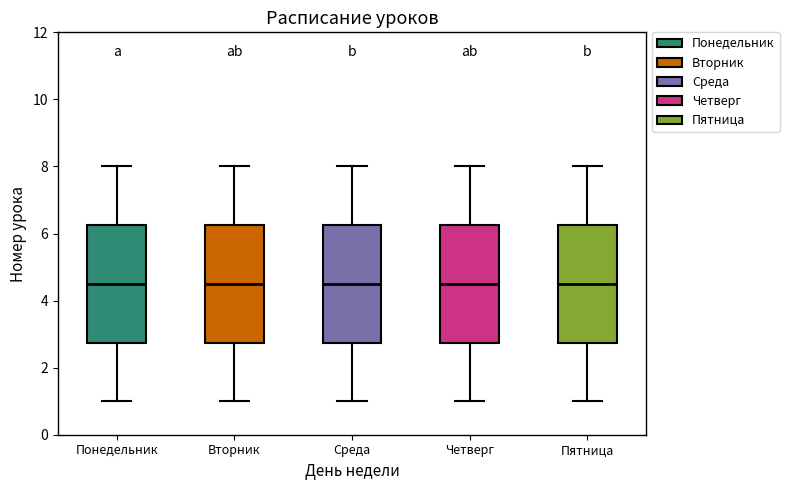

Reading left to right, transcribe this box plot: for each box, give where its median line is, the range the box spans, and where its two whiskers end, as read against the y-axis. The values are not printed on the chart, so give them approximately, as read against the axis.

Понедельник: median 4.6, box 2.8 to 6.2, whiskers 1.0 to 8.0
Вторник: median 4.6, box 2.8 to 6.2, whiskers 1.0 to 8.0
Среда: median 4.6, box 2.8 to 6.2, whiskers 1.0 to 8.0
Четверг: median 4.6, box 2.8 to 6.2, whiskers 1.0 to 8.0
Пятница: median 4.6, box 2.8 to 6.2, whiskers 1.0 to 8.0